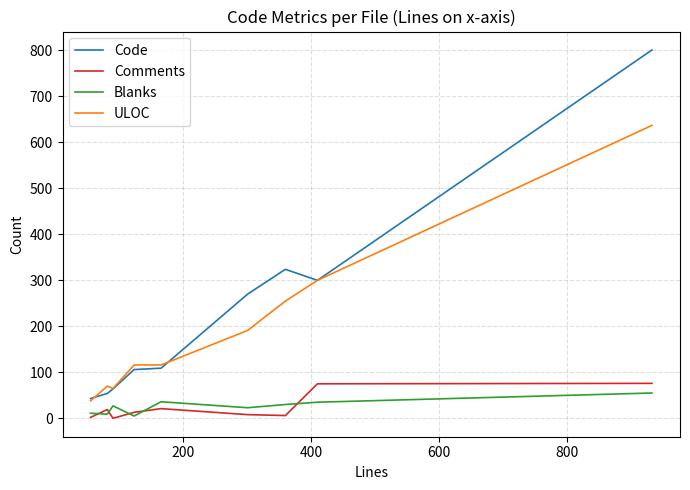

What is the maximum value shown in the chart?

801